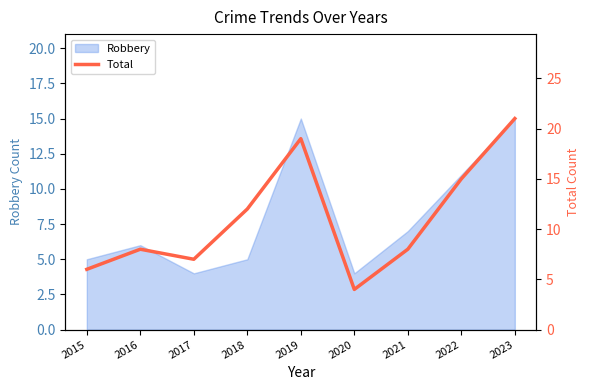

How many points are lower than both their immediate neighbors (excluding endpoints)?

2